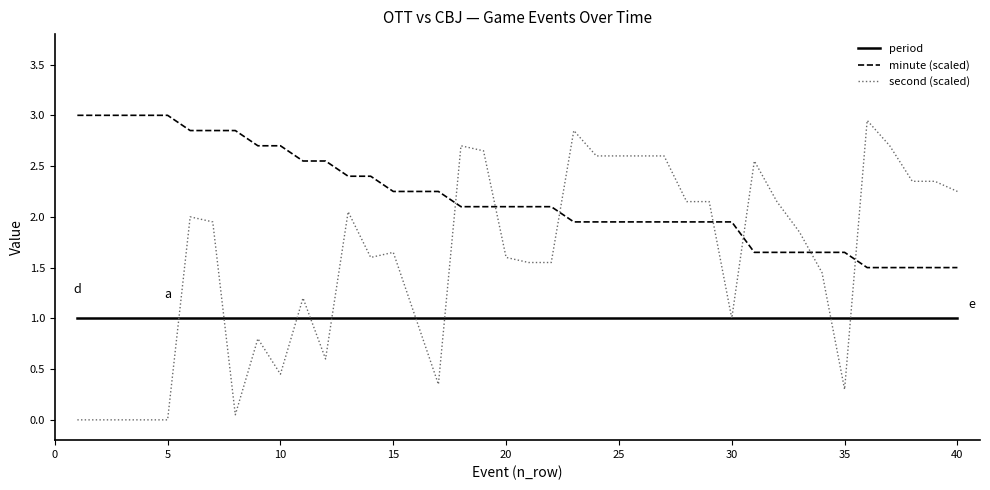

What are all the series names shown in the legend?

period, minute (scaled), second (scaled)